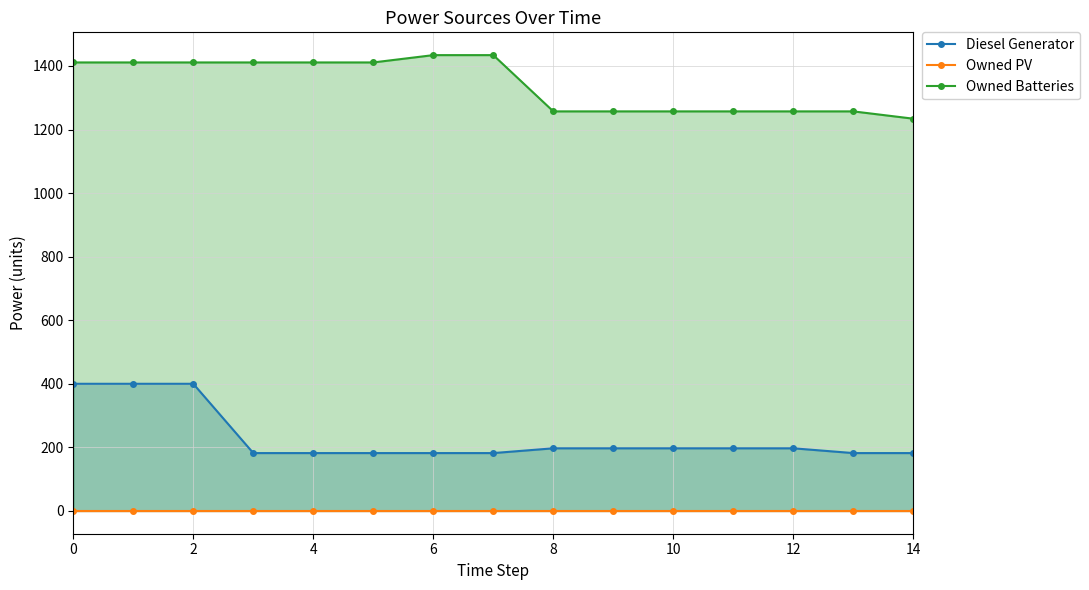

List the series in order of their overall mean, highest first.

Owned Batteries, Diesel Generator, Owned PV